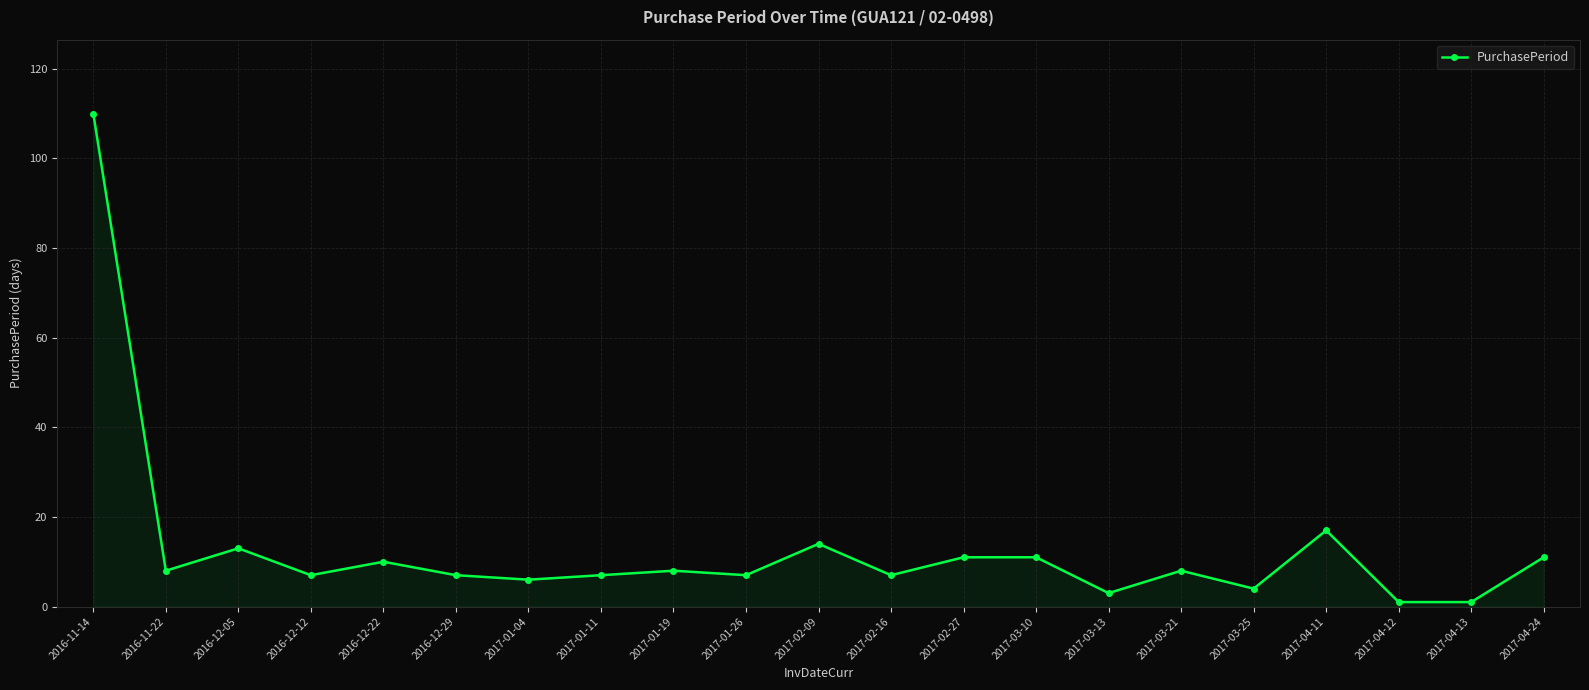

What is the sum of all values?

271